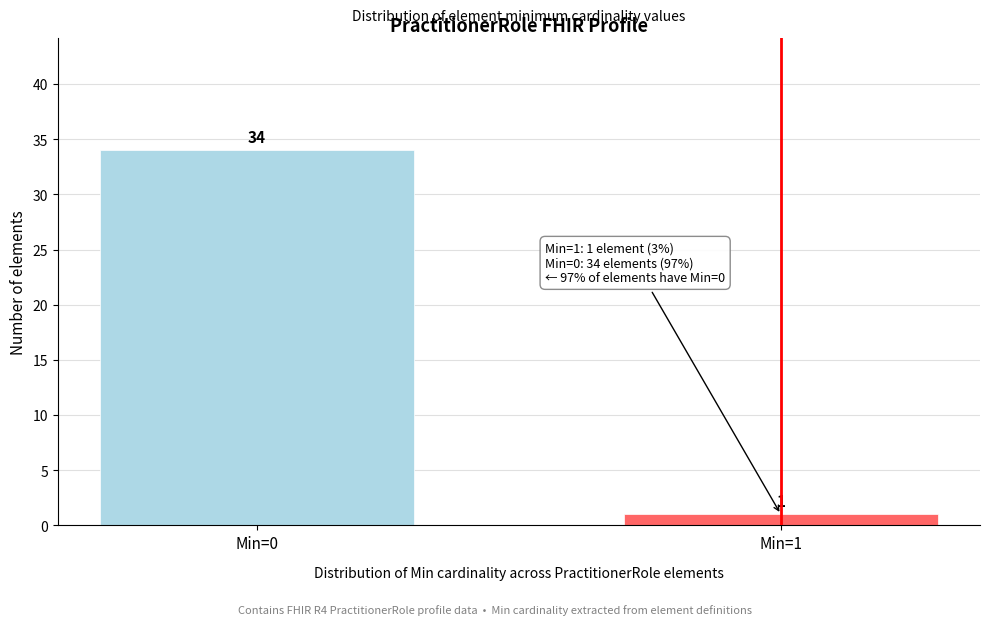

Reading left to right, what are all the values shown in this chart?

Min=0=34	Min=1=1